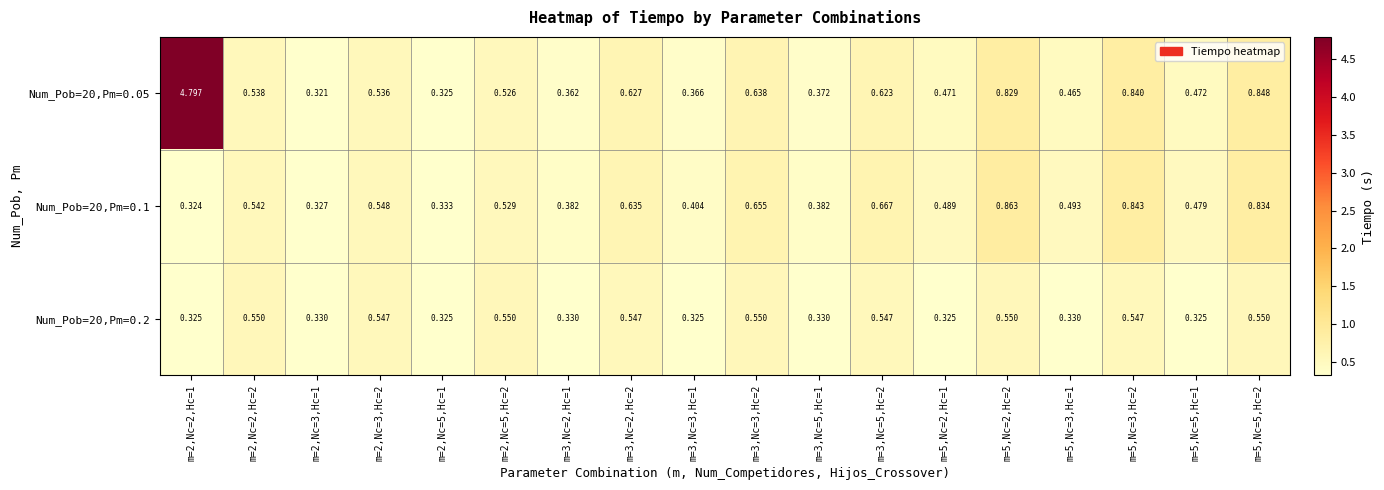

Is the value of Num_Pob=20,Pm=0.2 at m=3,Nc=3,Hc=2 greater than the value of Num_Pob=20,Pm=0.1 at m=3,Nc=5,Hc=1?

Yes